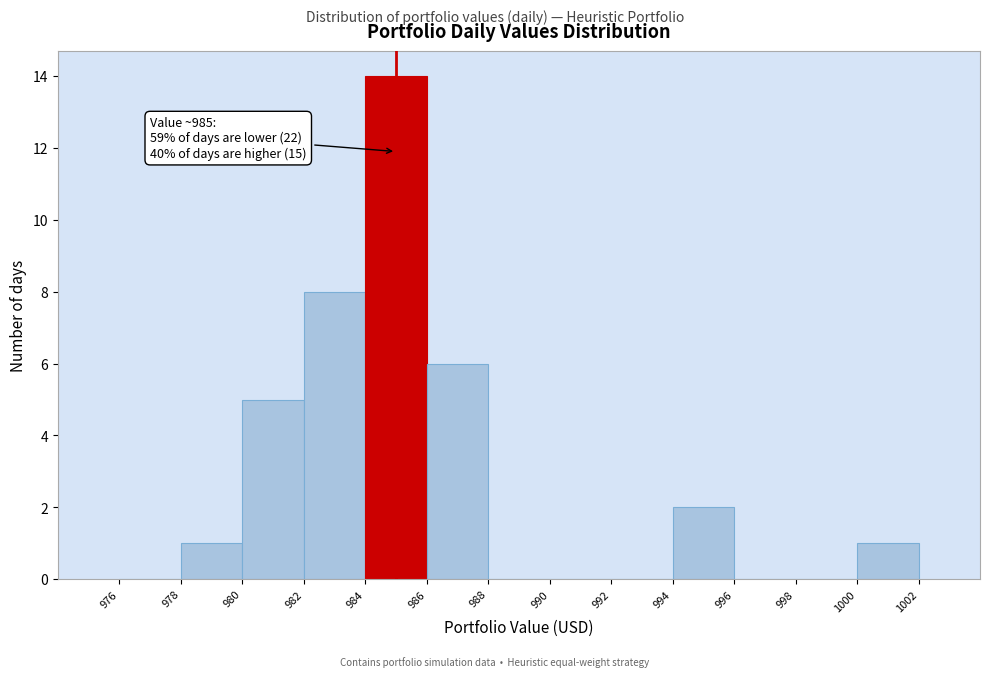

Over which range of the x-axis is the bar tallest?

984 to 986